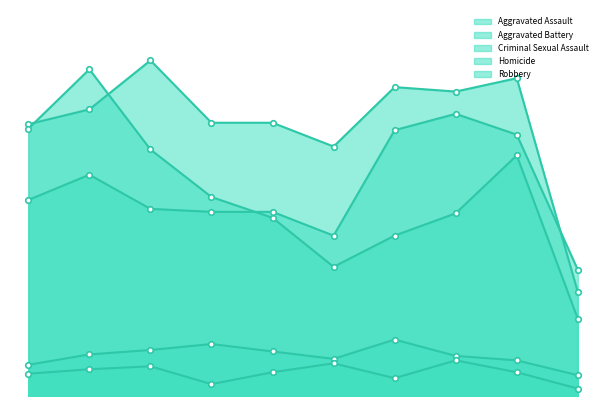

Does the chart have visible grid lines?

No